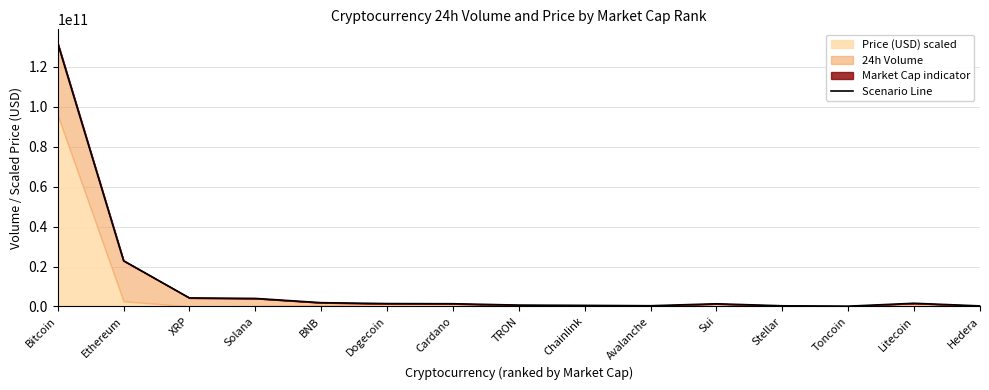

What is the smallest value displayed?

148737833